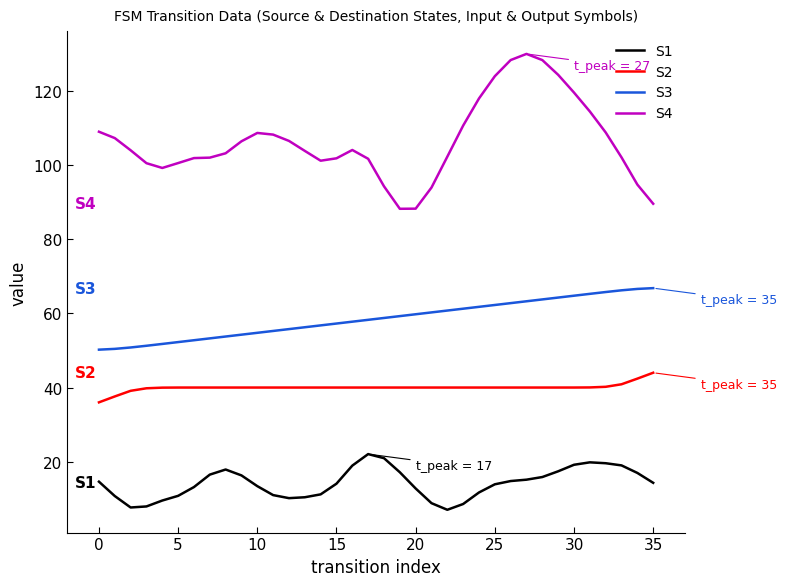

What is the sum of all S4 values?

3828.0